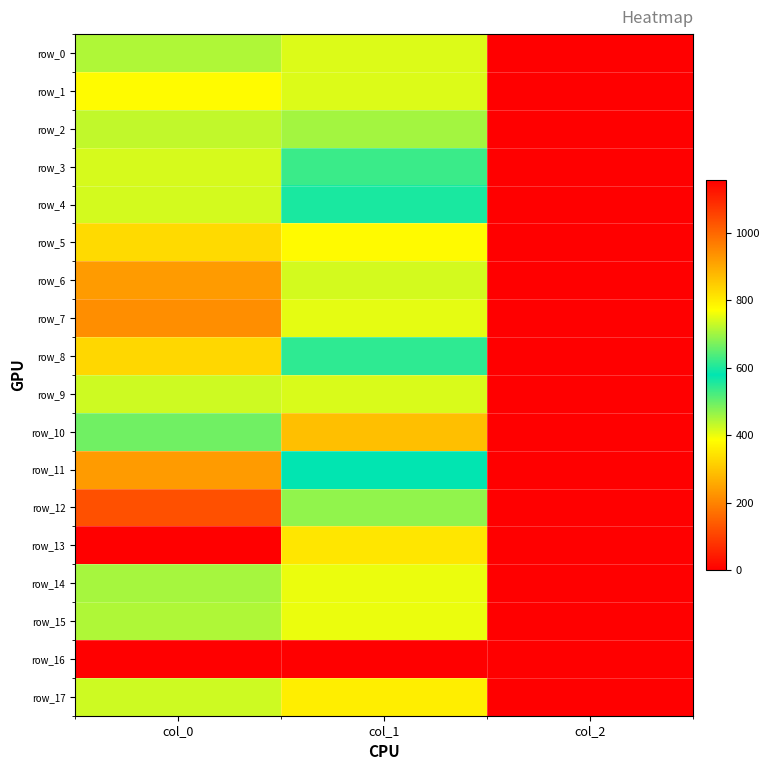

List the series in order of their peak value, highest first.

row_13, row_12, row_7, row_6, row_11, row_10, row_8, row_5, row_1, row_9, row_3, row_4, row_17, row_2, row_0, row_15, row_14, row_16